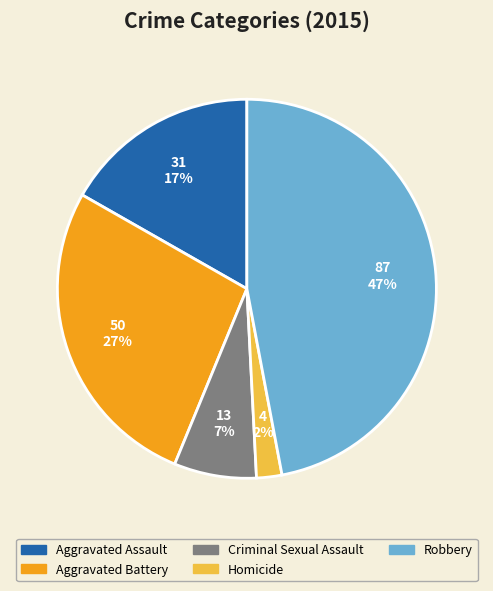

Between Criminal Sexual Assault and Homicide, which is larger?

Criminal Sexual Assault